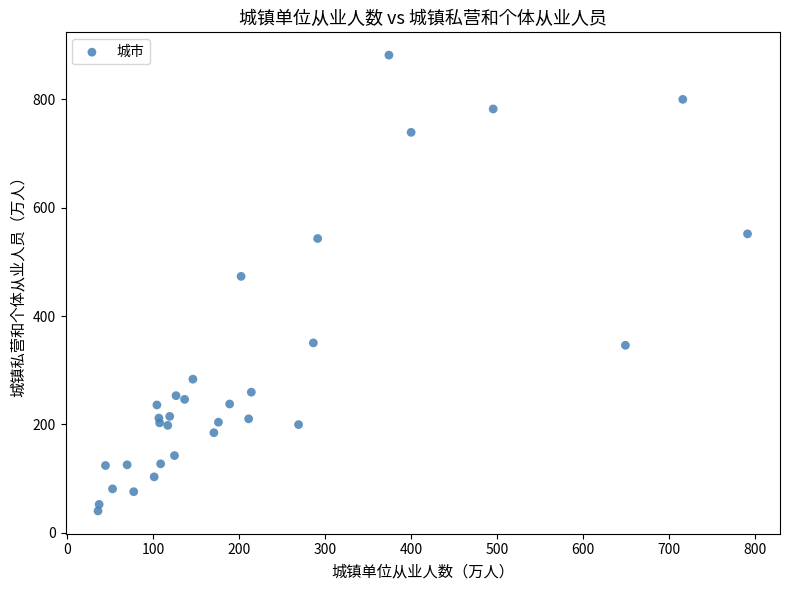

What Y value in the scatter plot is closest to 460?

473.1